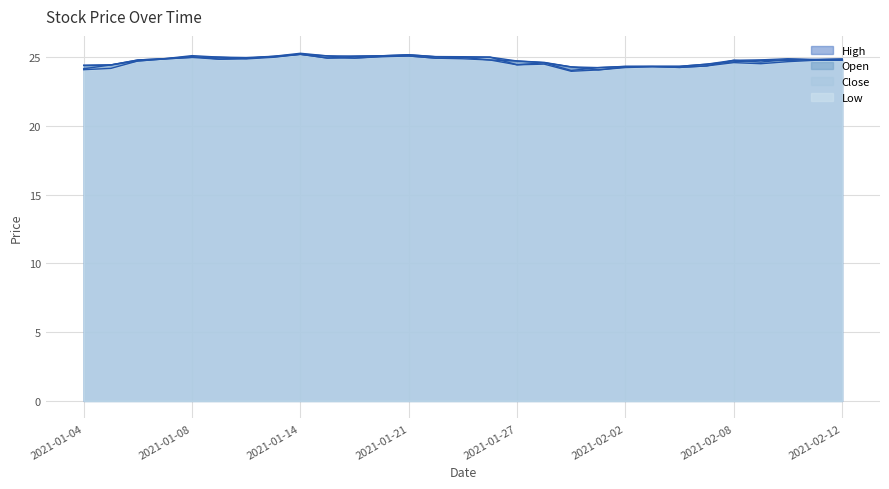

Which series has the largest range (max minus min)?

Low